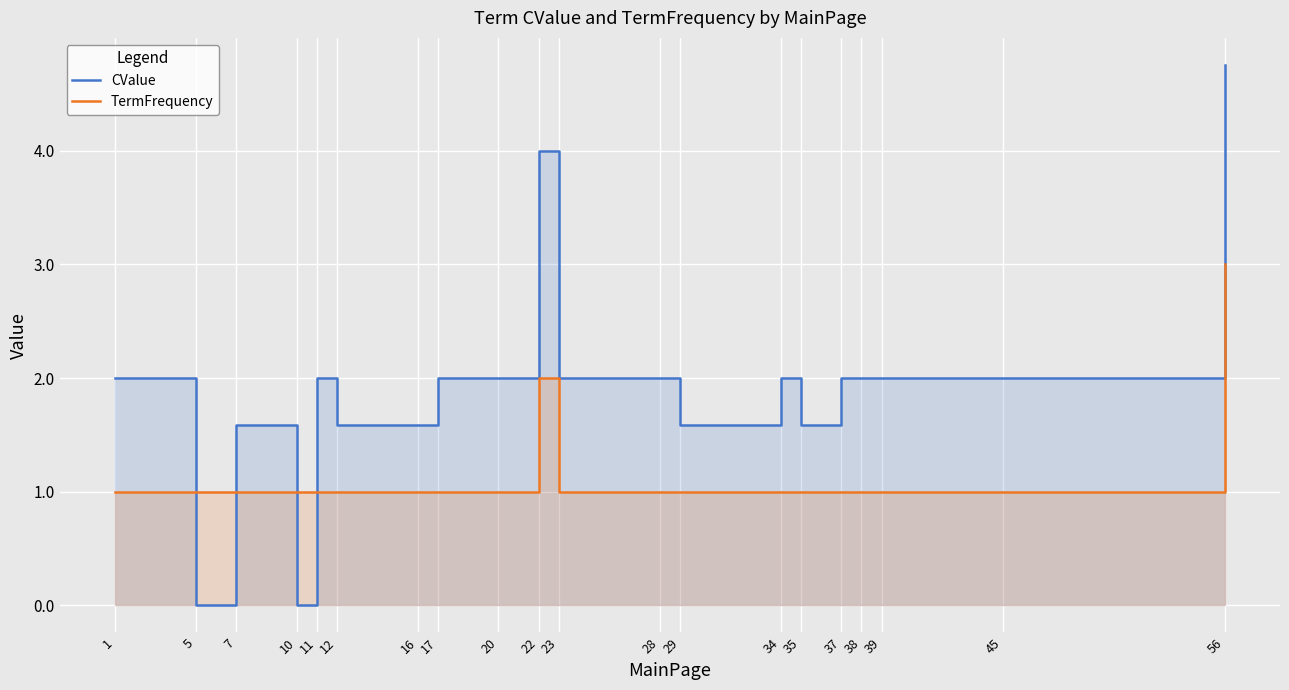

What is the difference between the maximum and minimum values in the CValue series?

4.8